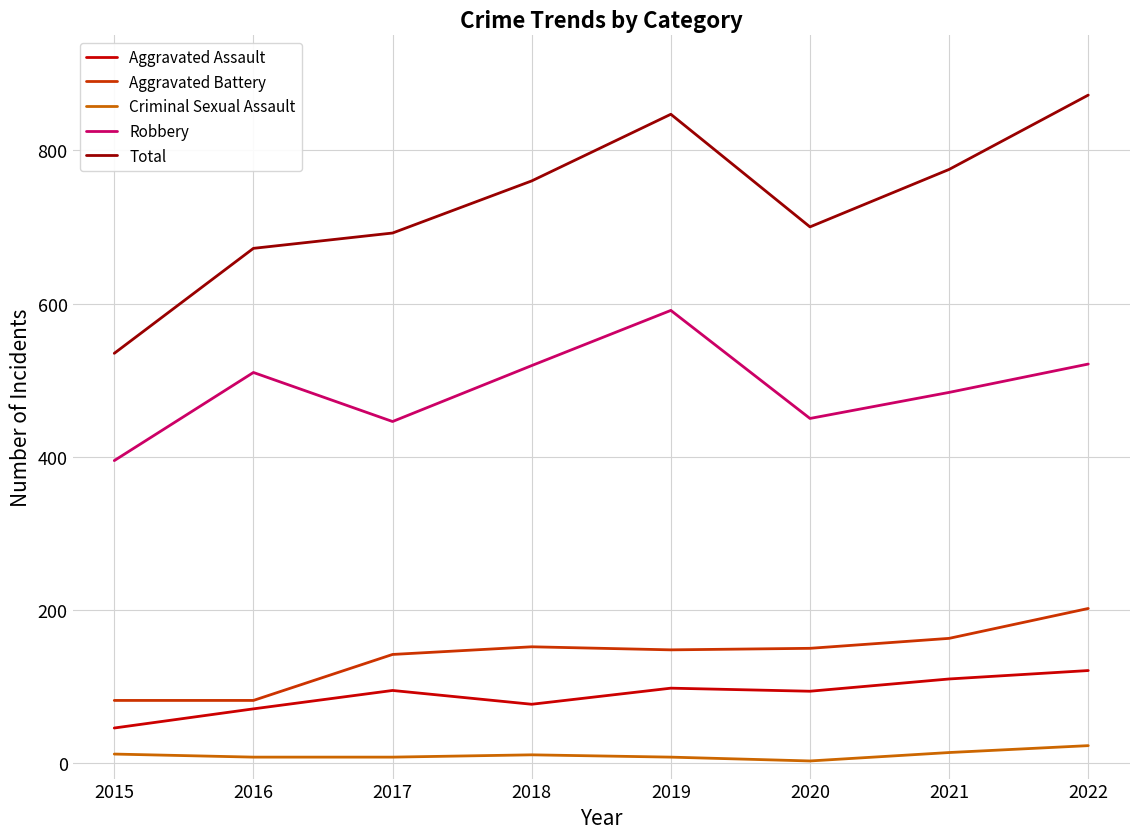

Is it true that Total equals 847 at 2019?

True